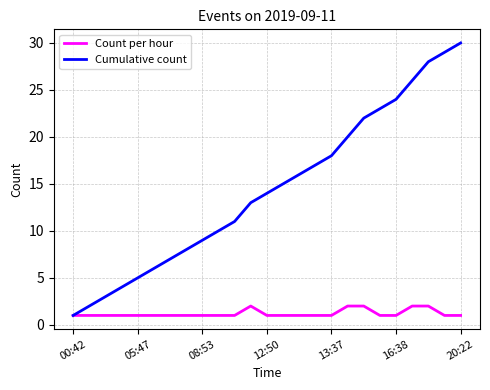

What is the average value of the Count per hour series?

1